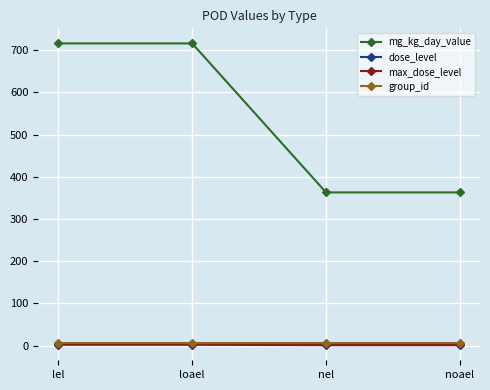

Is it true that mg_kg_day_value equals 575 at noael?

False